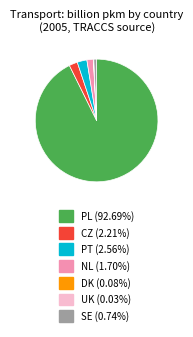

Is CZ (2.21%) the majority of the pie?

No